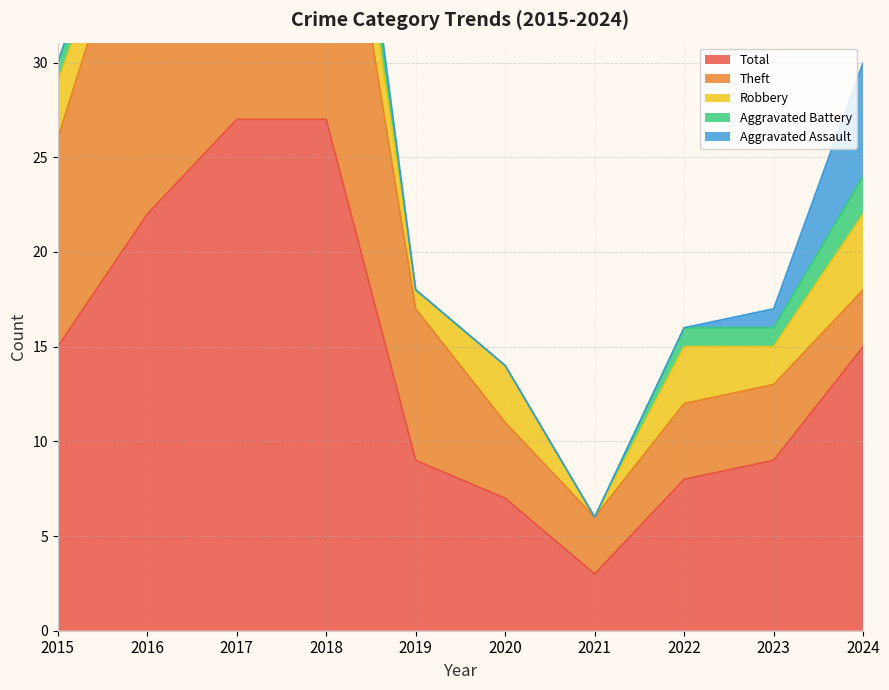

What are all the series names shown in the legend?

Total, Theft, Robbery, Aggravated Battery, Aggravated Assault